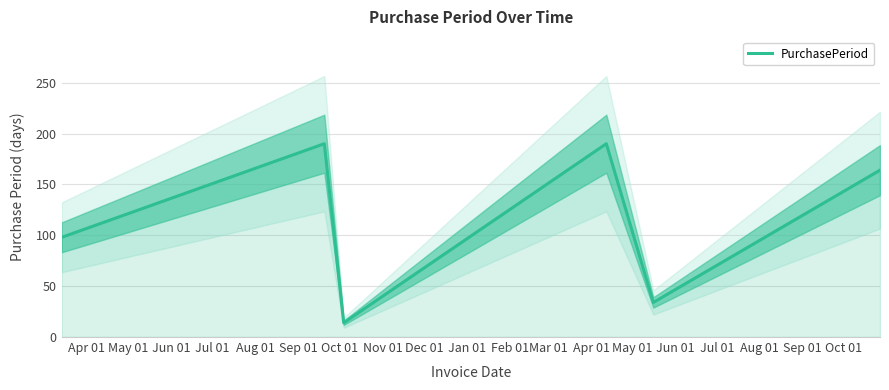

What is the maximum value for PurchasePeriod?

190